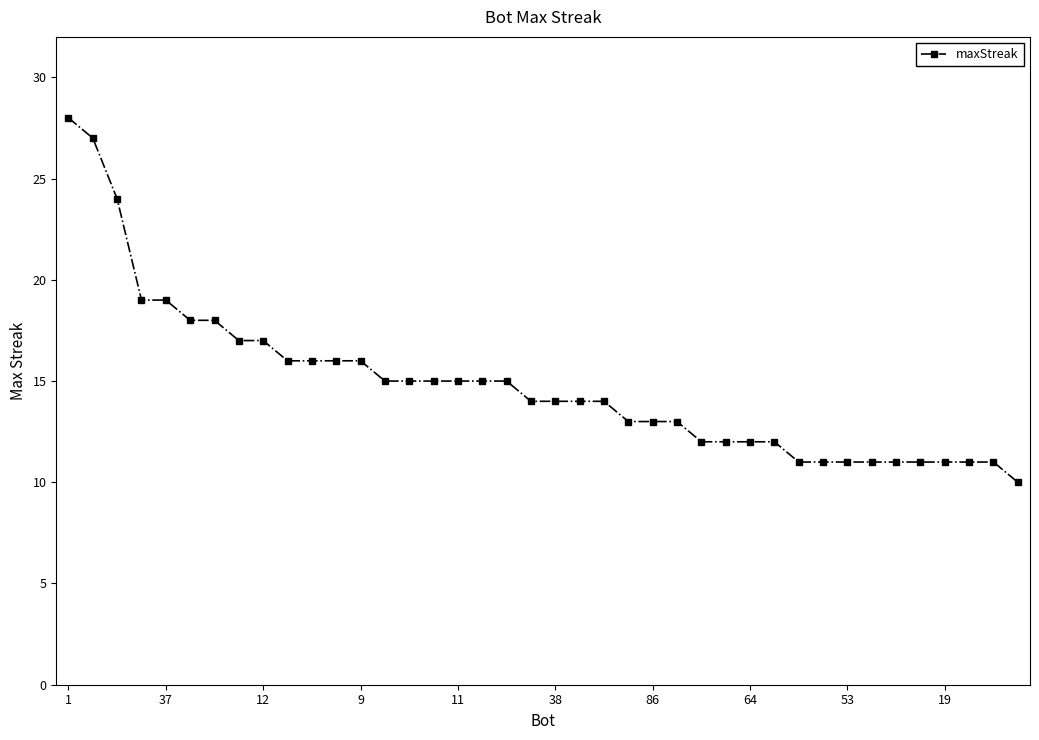

What is the average value?

15